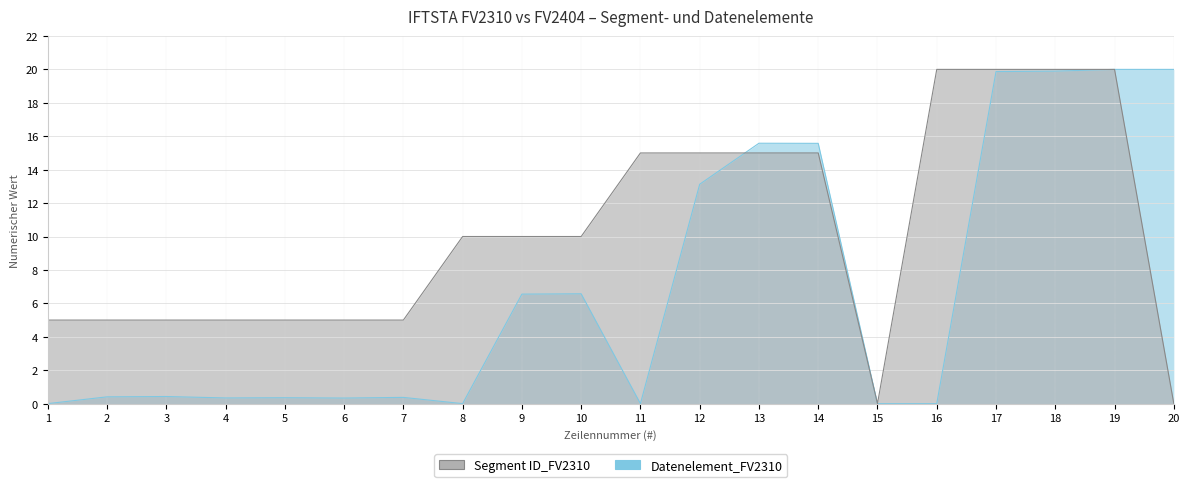

What is the difference between the Datenelement_FV2310 values at 9 and 16?

6.6